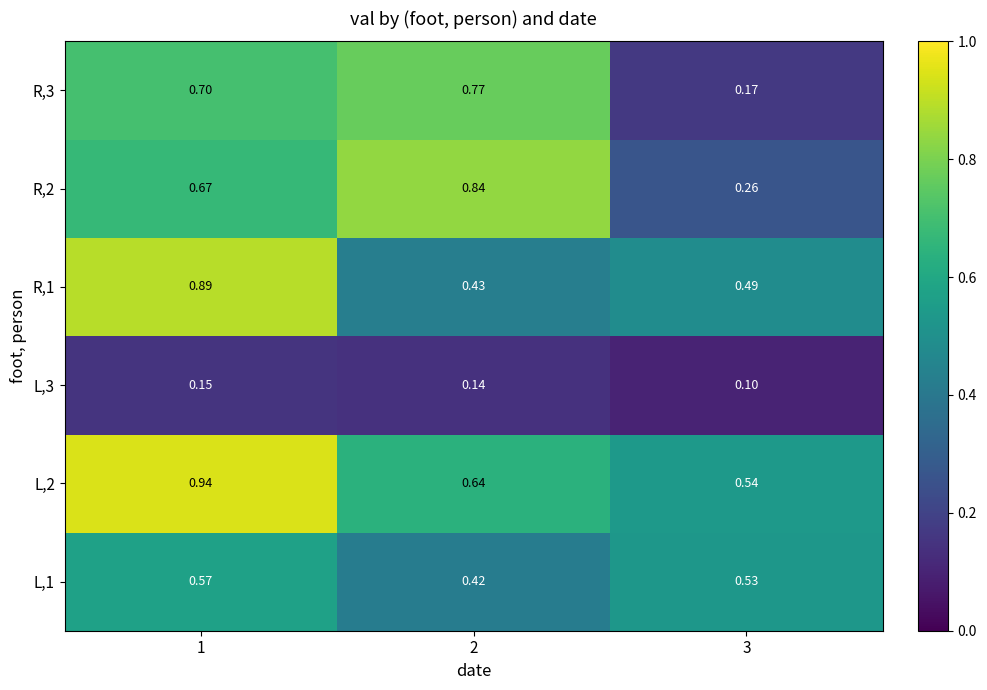

Which series changed the most between 1 and 2?

R,1